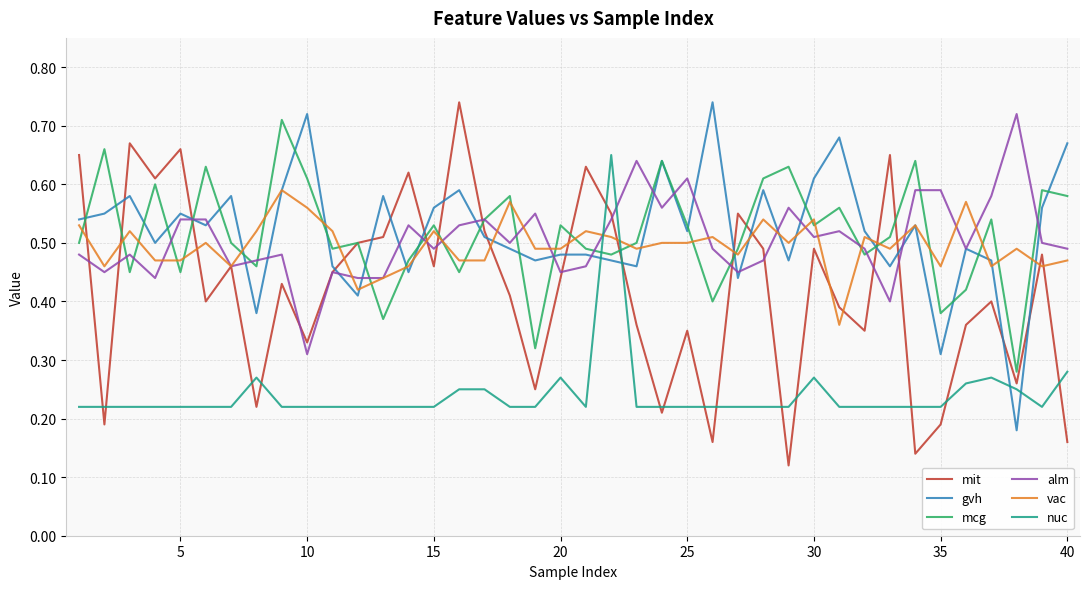

Which series ends up on top after the final intersection of vac and nuc?

vac